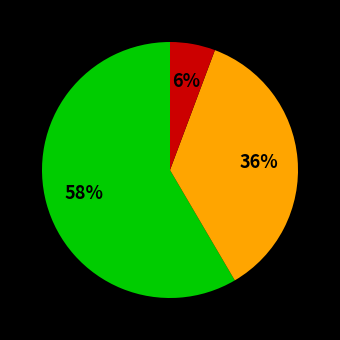

To the nearest percent, what is the average slice percentage?

33%